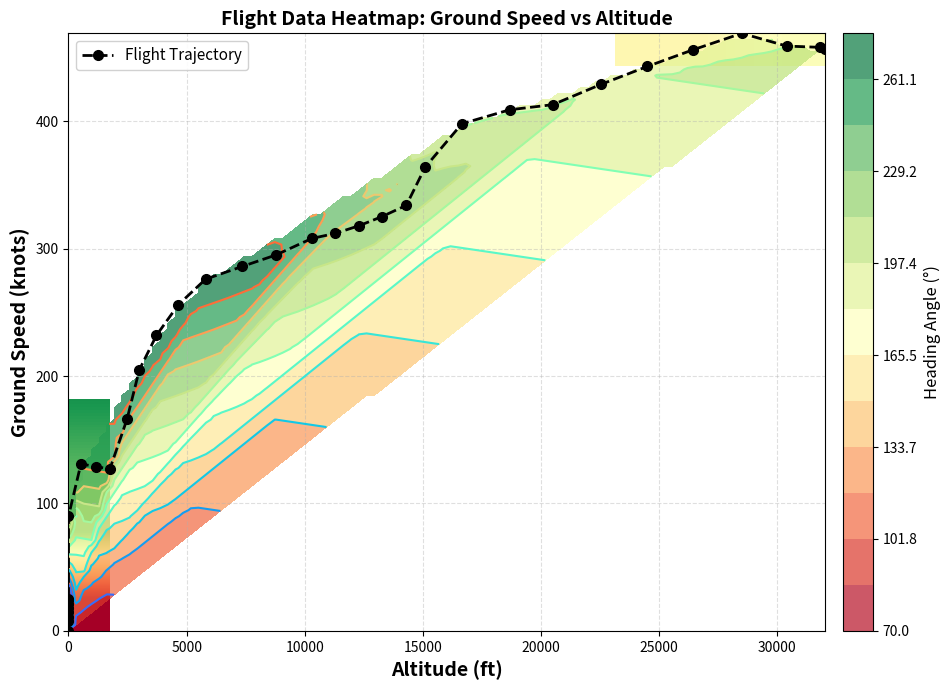

How many 1750 values are between 0 and 127?

2